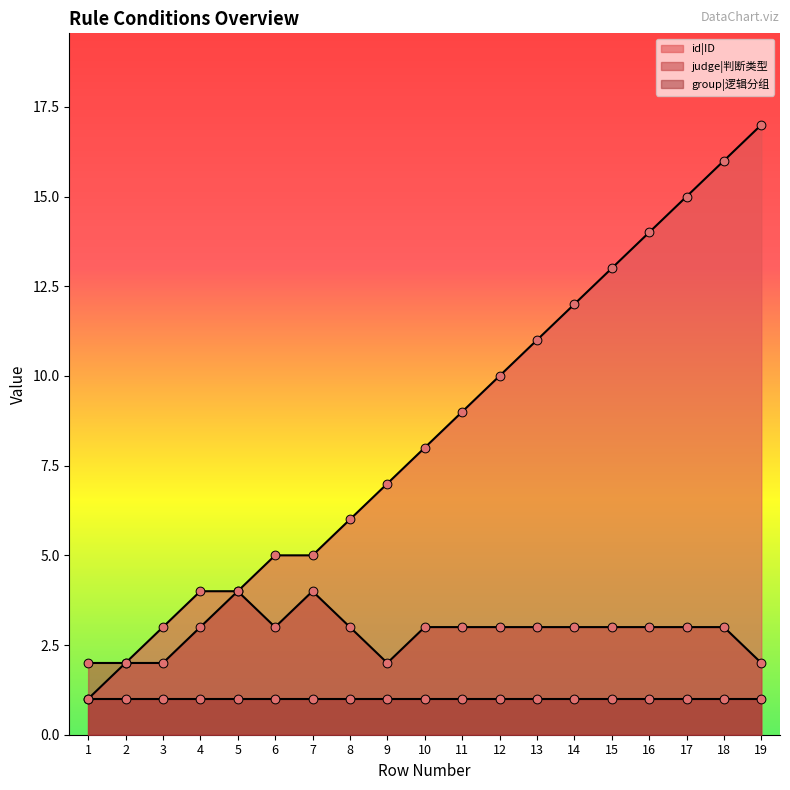

Which series contains the lowest Y value?

id|ID